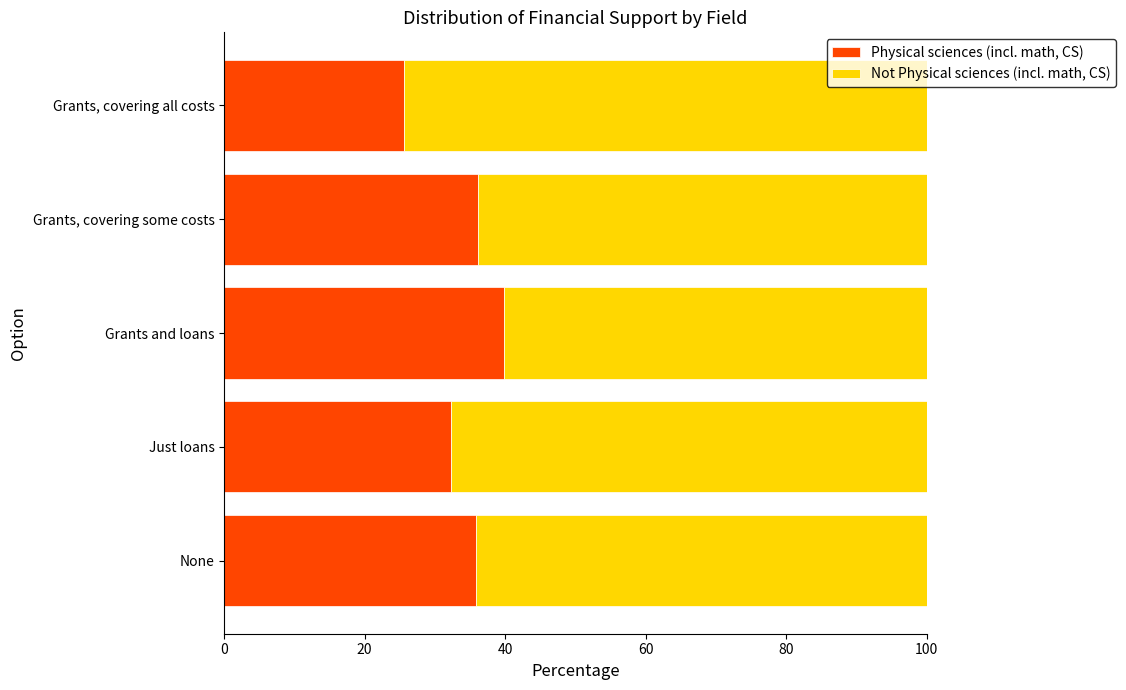

Read the Physical sciences (incl. math, CS) value at Just loans.

32.3